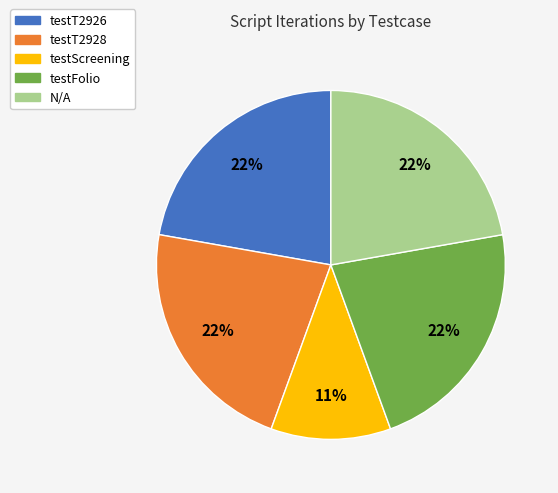

How many segments does this pie chart have?

5